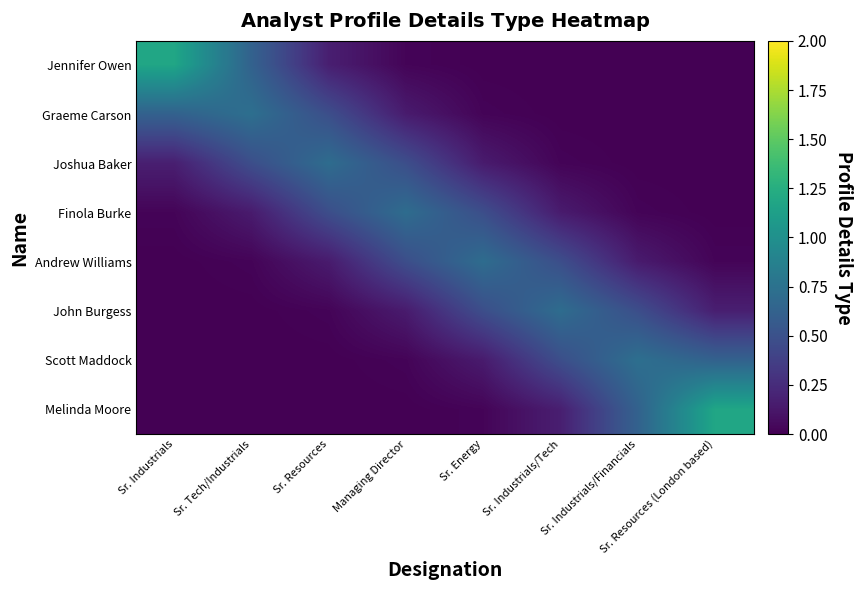

Which category has the lowest value across all series?

Sr. Resources (London based)